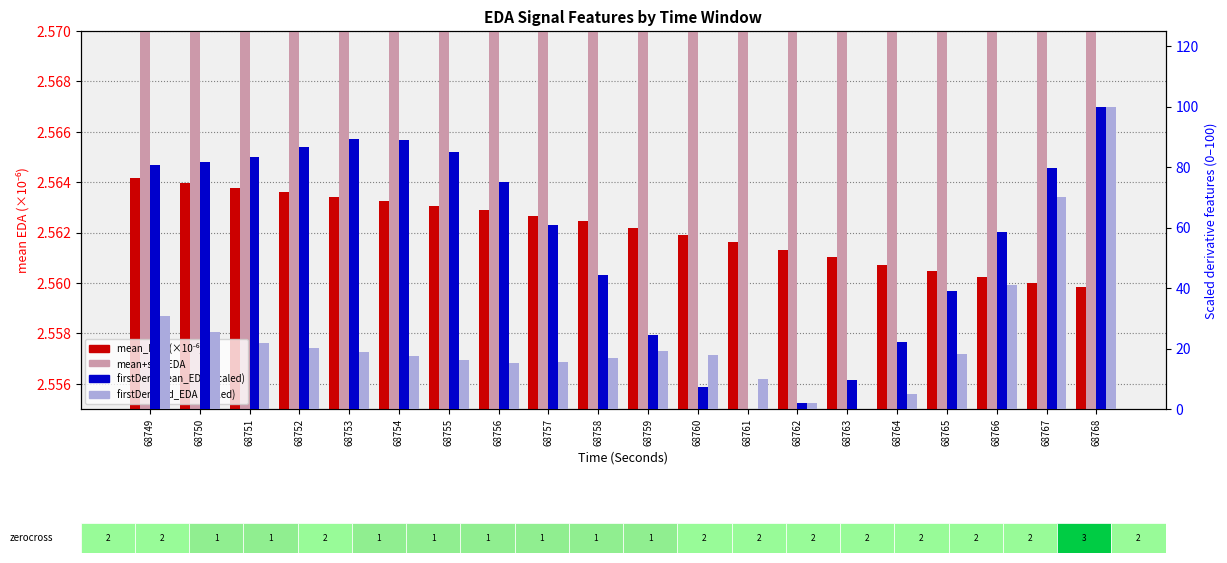

The value of firstDerivStd_EDA (scaled) at 68764 is 4.9. True or false?

True